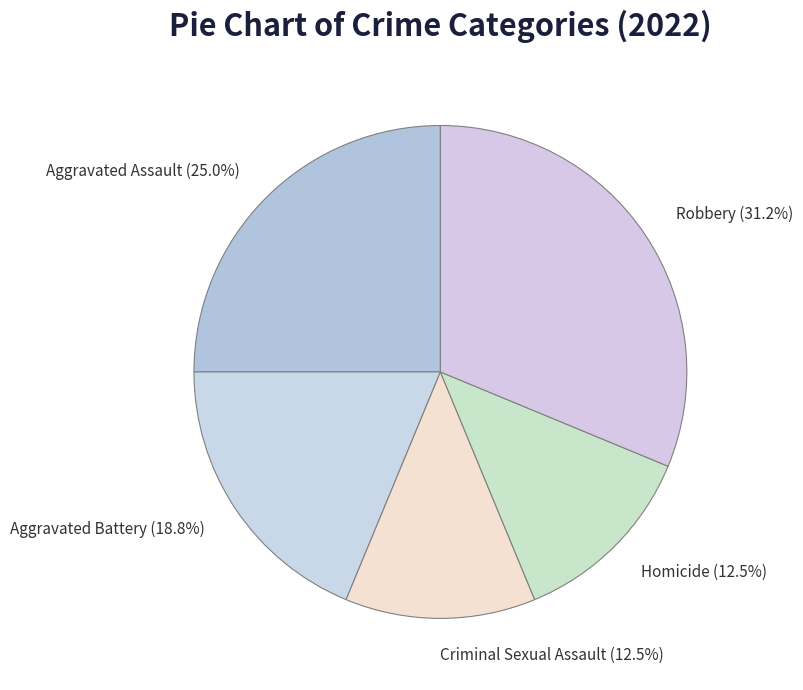

True or false: Aggravated Assault accounts for 15% of the total.

False